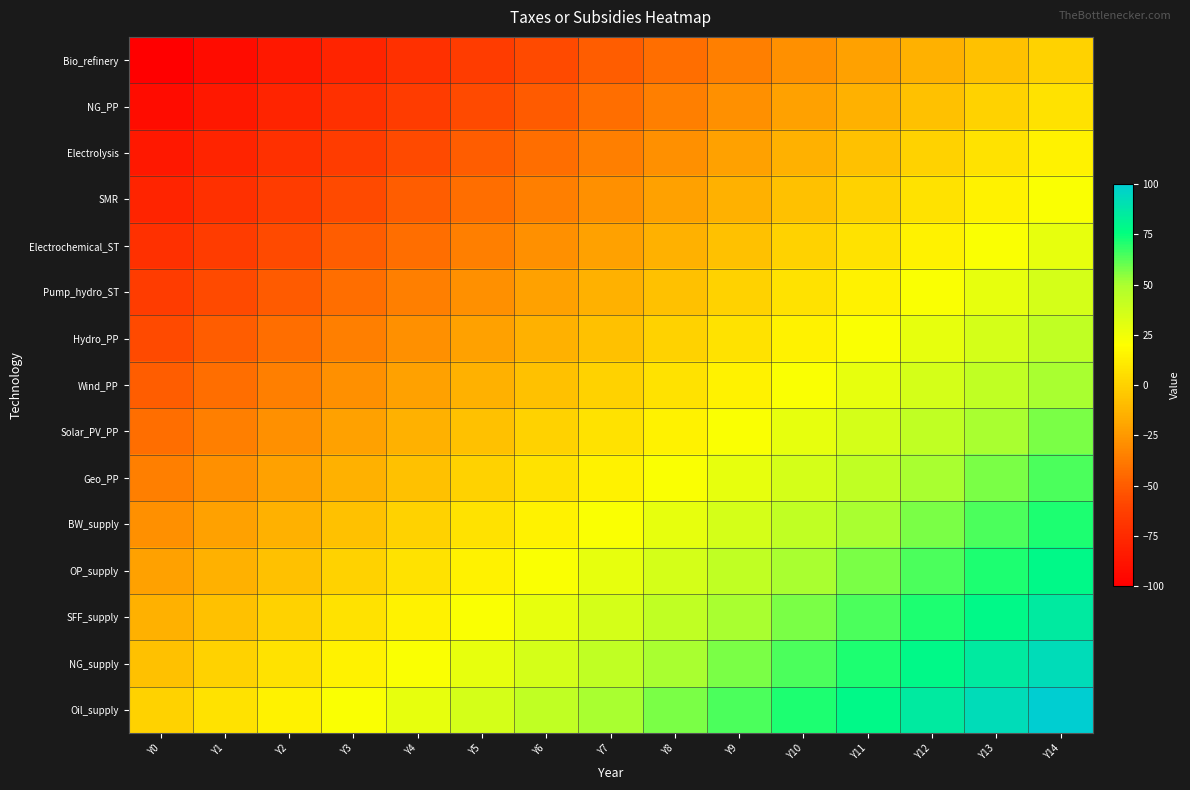

Reading right to left, list all the values displayed in this chart.

Oil_supply: Y14=100.0	Y13=92.9	Y12=85.7	Y11=78.6	Y10=71.4	Y9=64.3	Y8=57.1	Y7=50.0	Y6=42.9	Y5=35.7	Y4=28.6	Y3=21.4	Y2=14.3	Y1=7.1	Y0=0.0
NG_supply: Y14=92.9	Y13=85.7	Y12=78.6	Y11=71.4	Y10=64.3	Y9=57.1	Y8=50.0	Y7=42.9	Y6=35.7	Y5=28.6	Y4=21.4	Y3=14.3	Y2=7.1	Y1=0.0	Y0=-7.1
SFF_supply: Y14=85.7	Y13=78.6	Y12=71.4	Y11=64.3	Y10=57.1	Y9=50.0	Y8=42.9	Y7=35.7	Y6=28.6	Y5=21.4	Y4=14.3	Y3=7.1	Y2=0.0	Y1=-7.1	Y0=-14.3
OP_supply: Y14=78.6	Y13=71.4	Y12=64.3	Y11=57.1	Y10=50.0	Y9=42.9	Y8=35.7	Y7=28.6	Y6=21.4	Y5=14.3	Y4=7.1	Y3=0.0	Y2=-7.1	Y1=-14.3	Y0=-21.4
BW_supply: Y14=71.4	Y13=64.3	Y12=57.1	Y11=50.0	Y10=42.9	Y9=35.7	Y8=28.6	Y7=21.4	Y6=14.3	Y5=7.1	Y4=0.0	Y3=-7.1	Y2=-14.3	Y1=-21.4	Y0=-28.6
Geo_PP: Y14=64.3	Y13=57.1	Y12=50.0	Y11=42.9	Y10=35.7	Y9=28.6	Y8=21.4	Y7=14.3	Y6=7.1	Y5=0.0	Y4=-7.1	Y3=-14.3	Y2=-21.4	Y1=-28.6	Y0=-35.7
Solar_PV_PP: Y14=57.1	Y13=50.0	Y12=42.9	Y11=35.7	Y10=28.6	Y9=21.4	Y8=14.3	Y7=7.1	Y6=0.0	Y5=-7.1	Y4=-14.3	Y3=-21.4	Y2=-28.6	Y1=-35.7	Y0=-42.9
Wind_PP: Y14=50.0	Y13=42.9	Y12=35.7	Y11=28.6	Y10=21.4	Y9=14.3	Y8=7.1	Y7=0.0	Y6=-7.1	Y5=-14.3	Y4=-21.4	Y3=-28.6	Y2=-35.7	Y1=-42.9	Y0=-50.0
Hydro_PP: Y14=42.9	Y13=35.7	Y12=28.6	Y11=21.4	Y10=14.3	Y9=7.1	Y8=0.0	Y7=-7.1	Y6=-14.3	Y5=-21.4	Y4=-28.6	Y3=-35.7	Y2=-42.9	Y1=-50.0	Y0=-57.1
Pump_hydro_ST: Y14=35.7	Y13=28.6	Y12=21.4	Y11=14.3	Y10=7.1	Y9=0.0	Y8=-7.1	Y7=-14.3	Y6=-21.4	Y5=-28.6	Y4=-35.7	Y3=-42.9	Y2=-50.0	Y1=-57.1	Y0=-64.3
Electrochemical_ST: Y14=28.6	Y13=21.4	Y12=14.3	Y11=7.1	Y10=0.0	Y9=-7.1	Y8=-14.3	Y7=-21.4	Y6=-28.6	Y5=-35.7	Y4=-42.9	Y3=-50.0	Y2=-57.1	Y1=-64.3	Y0=-71.4
SMR: Y14=21.4	Y13=14.3	Y12=7.1	Y11=0.0	Y10=-7.1	Y9=-14.3	Y8=-21.4	Y7=-28.6	Y6=-35.7	Y5=-42.9	Y4=-50.0	Y3=-57.1	Y2=-64.3	Y1=-71.4	Y0=-78.6
Electrolysis: Y14=14.3	Y13=7.1	Y12=0.0	Y11=-7.1	Y10=-14.3	Y9=-21.4	Y8=-28.6	Y7=-35.7	Y6=-42.9	Y5=-50.0	Y4=-57.1	Y3=-64.3	Y2=-71.4	Y1=-78.6	Y0=-85.7
NG_PP: Y14=7.1	Y13=0.0	Y12=-7.1	Y11=-14.3	Y10=-21.4	Y9=-28.6	Y8=-35.7	Y7=-42.9	Y6=-50.0	Y5=-57.1	Y4=-64.3	Y3=-71.4	Y2=-78.6	Y1=-85.7	Y0=-92.9
Bio_refinery: Y14=0.0	Y13=-7.1	Y12=-14.3	Y11=-21.4	Y10=-28.6	Y9=-35.7	Y8=-42.9	Y7=-50.0	Y6=-57.1	Y5=-64.3	Y4=-71.4	Y3=-78.6	Y2=-85.7	Y1=-92.9	Y0=-100.0